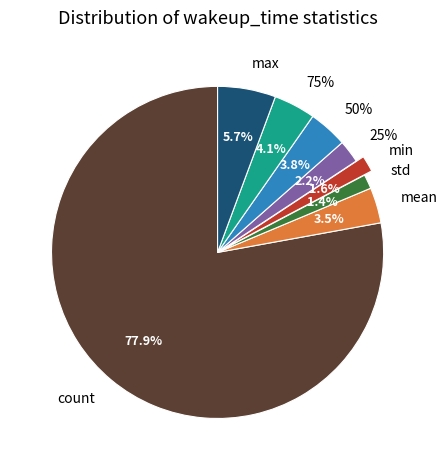

Is the sum of std and mean greater than half?

No